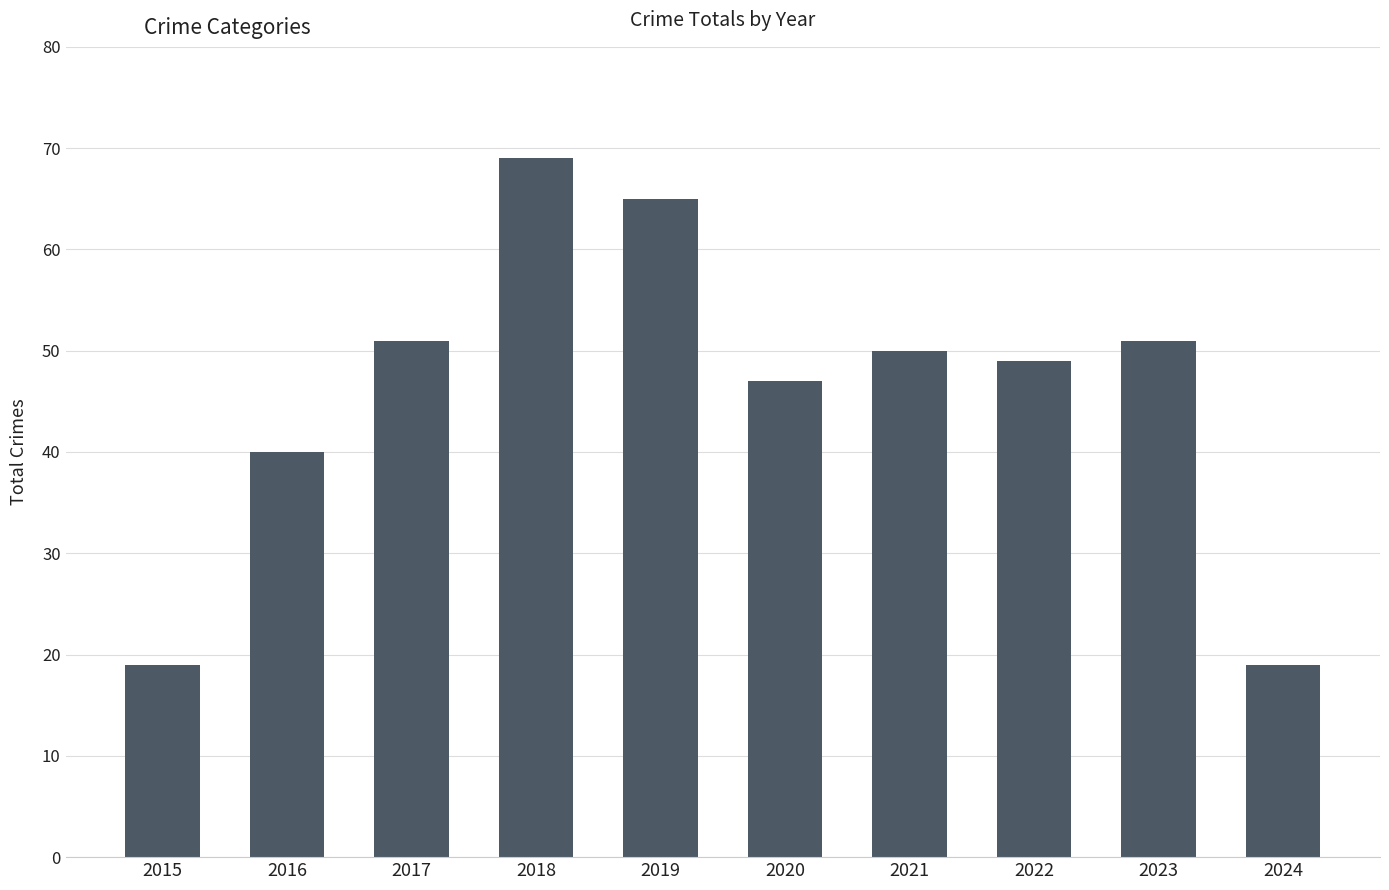

Between 2023 and 2018, which is larger?

2018